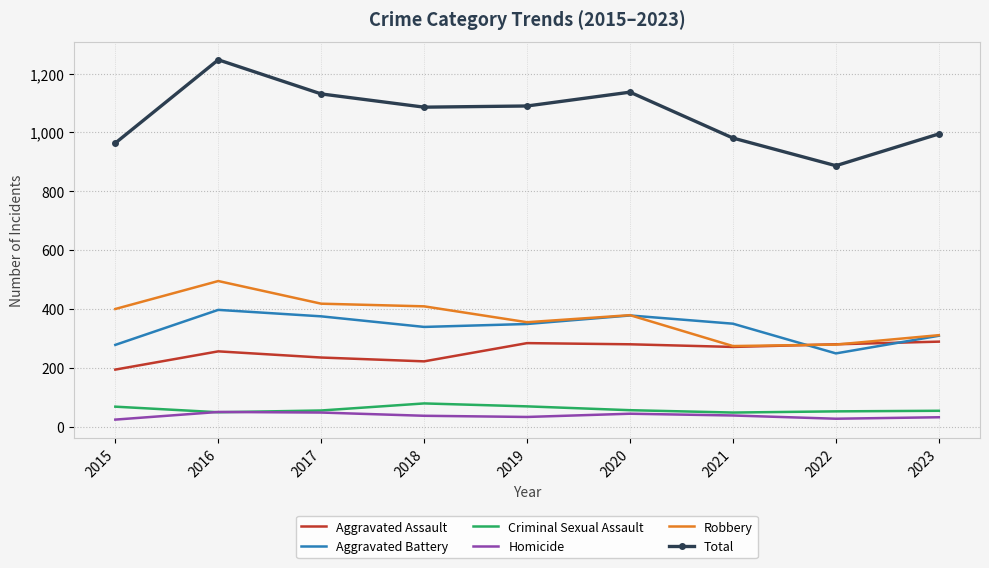

Which series changed the most between 2015 and 2016?

Total